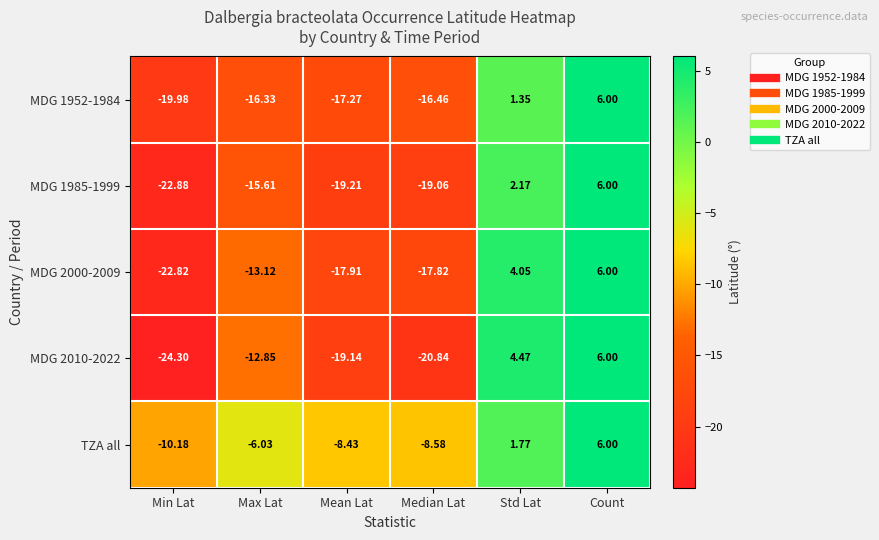

At which category does the chart reach its minimum across all series?

Min Lat